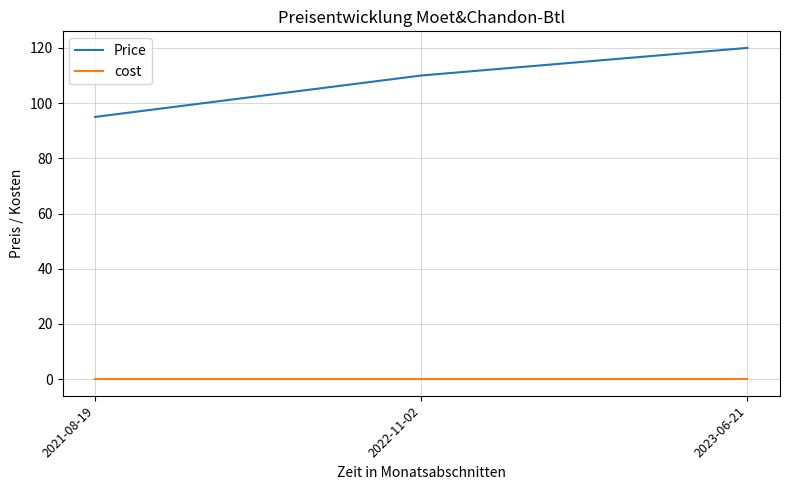

Is the value of Price at 2021-08-19 greater than the value of cost at 2023-06-21?

Yes